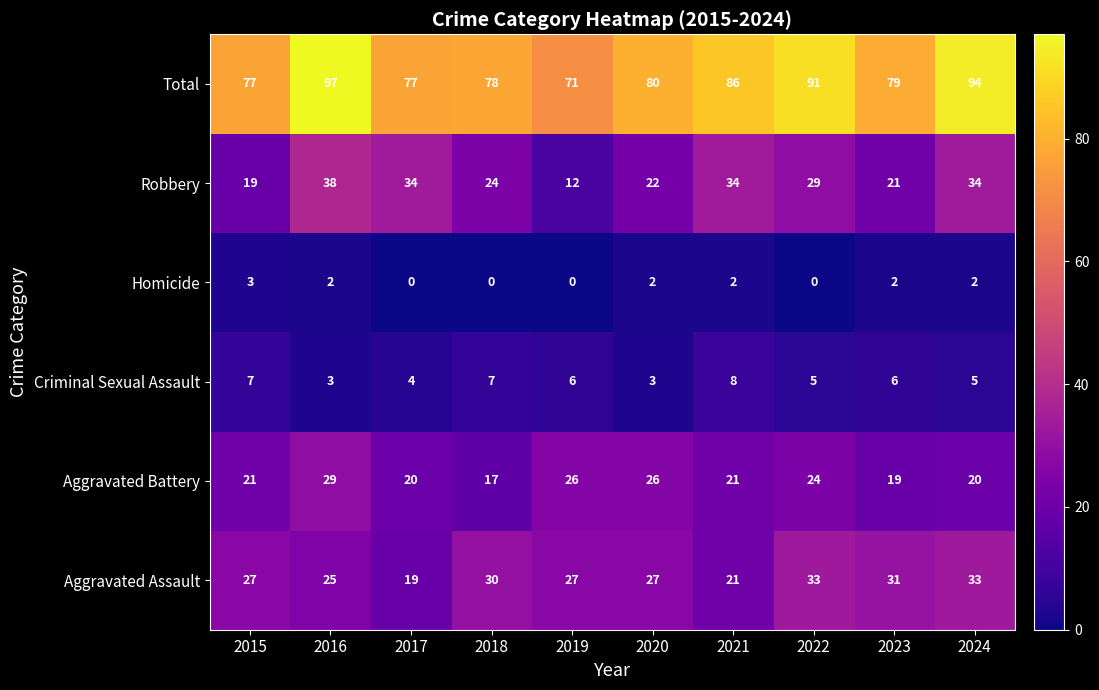

What is the minimum value for Total?

71